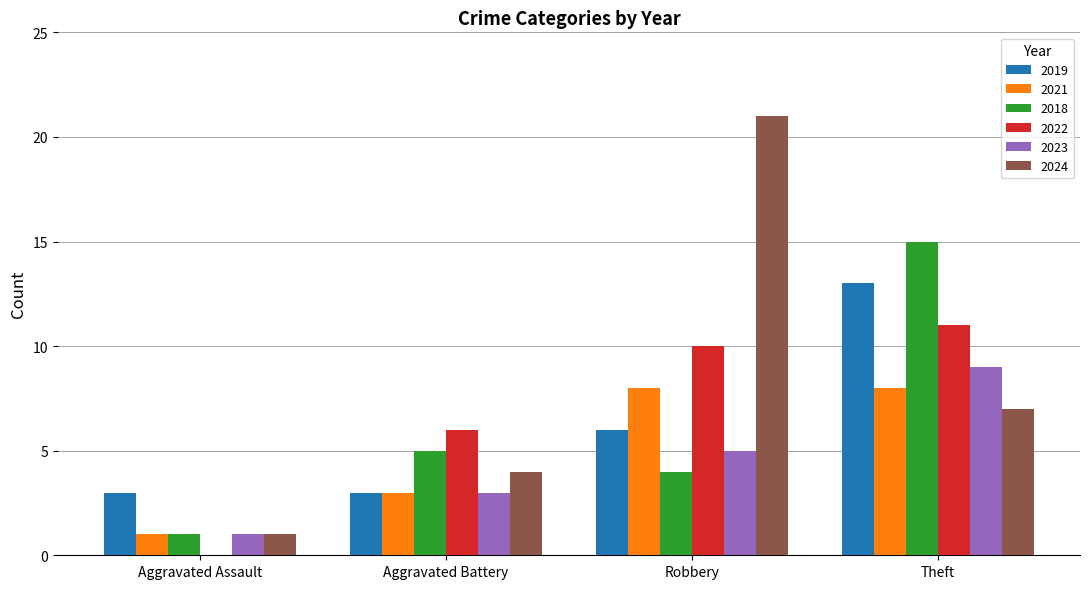

What are all the series names shown in the legend?

2019, 2021, 2018, 2022, 2023, 2024